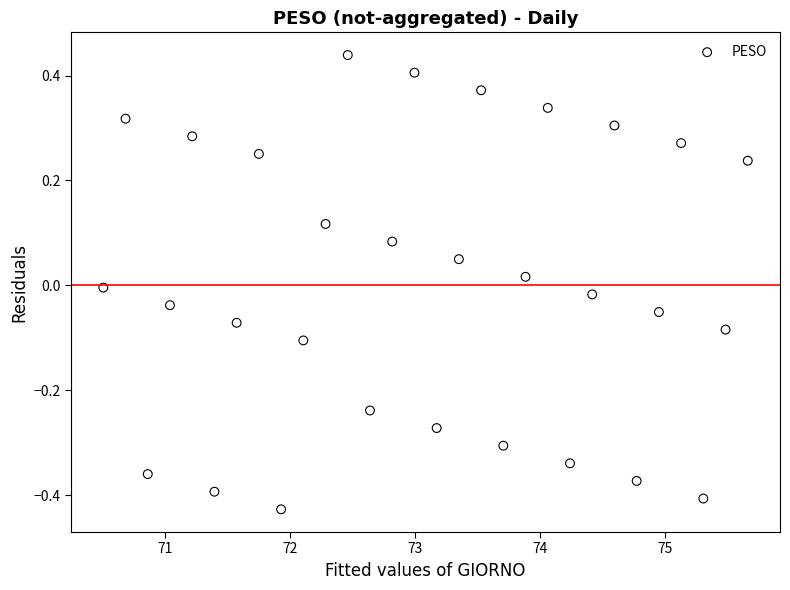

What is the range of Y values (max minus min)?

0.9